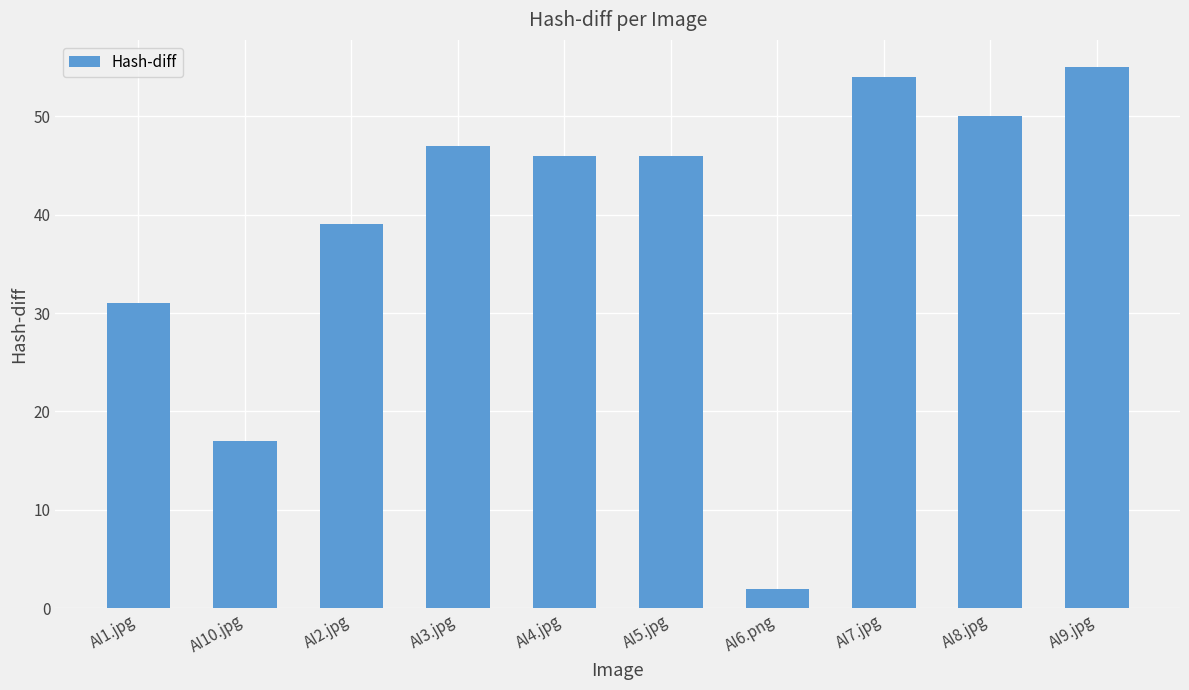

Is it true that the value at AI9.jpg is 55?

True